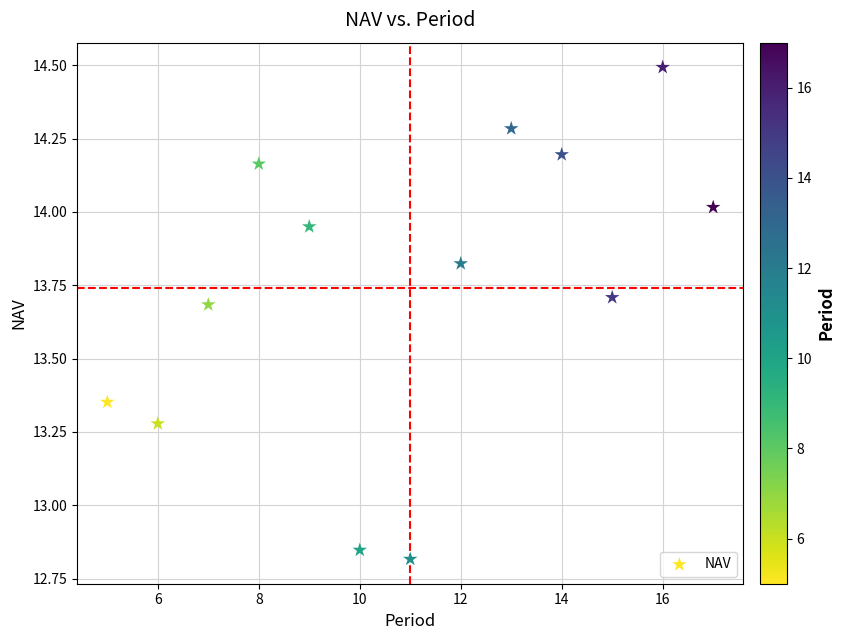

What is the range of Y values (max minus min)?

1.7